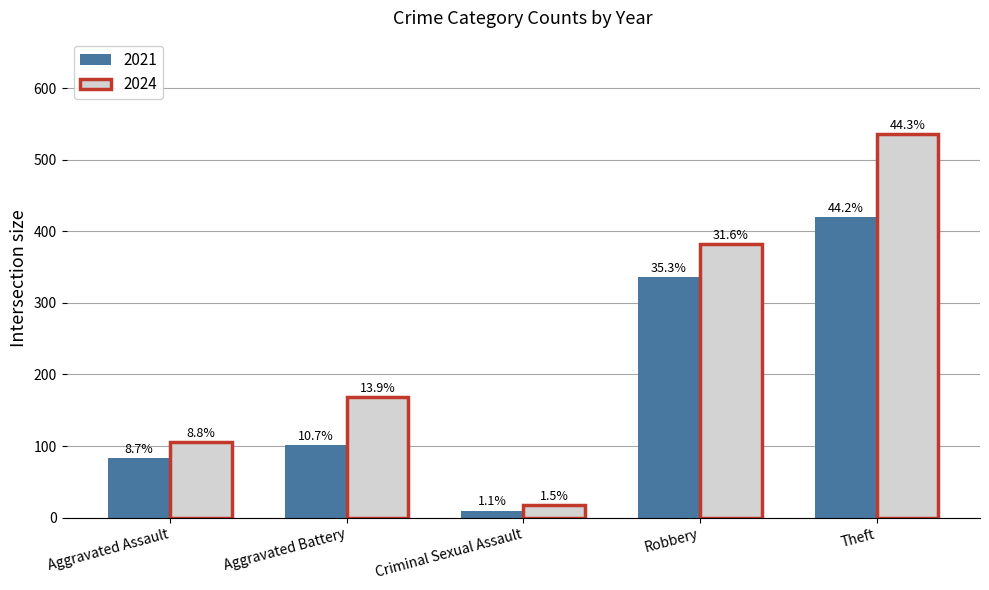

Reading left to right, extract all data points from this chart.

2021: Aggravated Assault=83	Aggravated Battery=102	Criminal Sexual Assault=10	Robbery=336	Theft=420
2024: Aggravated Assault=106	Aggravated Battery=168	Criminal Sexual Assault=18	Robbery=382	Theft=536